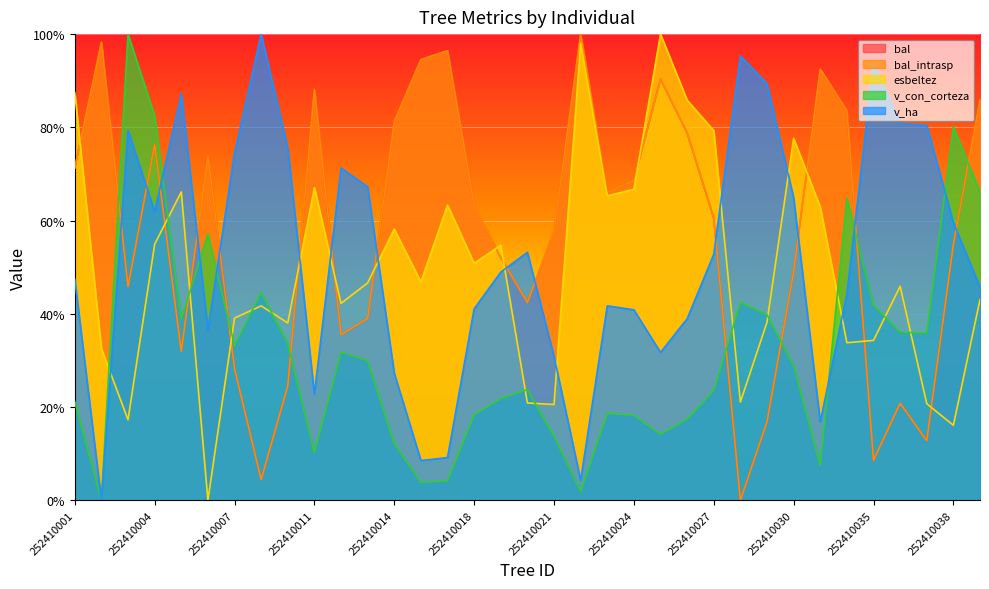

True or false: bal_intrasp has more than 2 points higher than both neighbors.

True